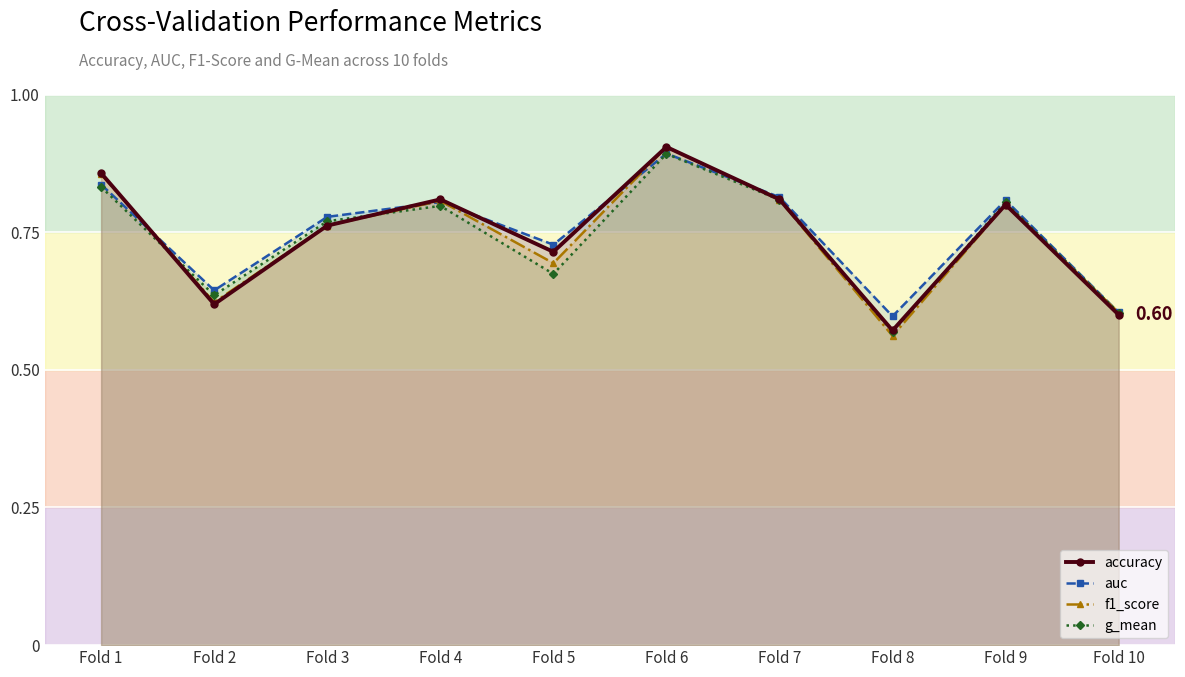

Does the chart display data point markers on the line(s)?

Yes